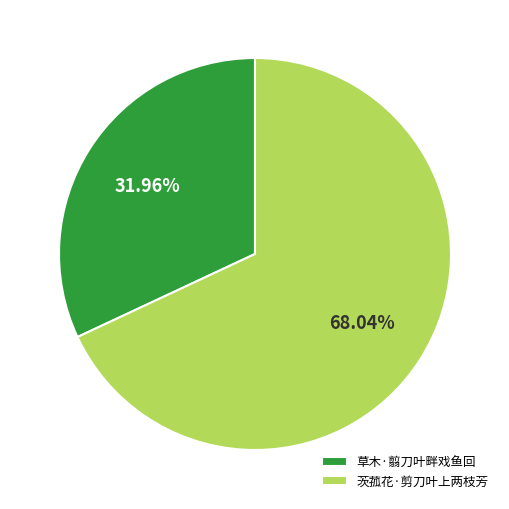

To the nearest percent, what is the difference between the largest and smallest slice percentages?

36%